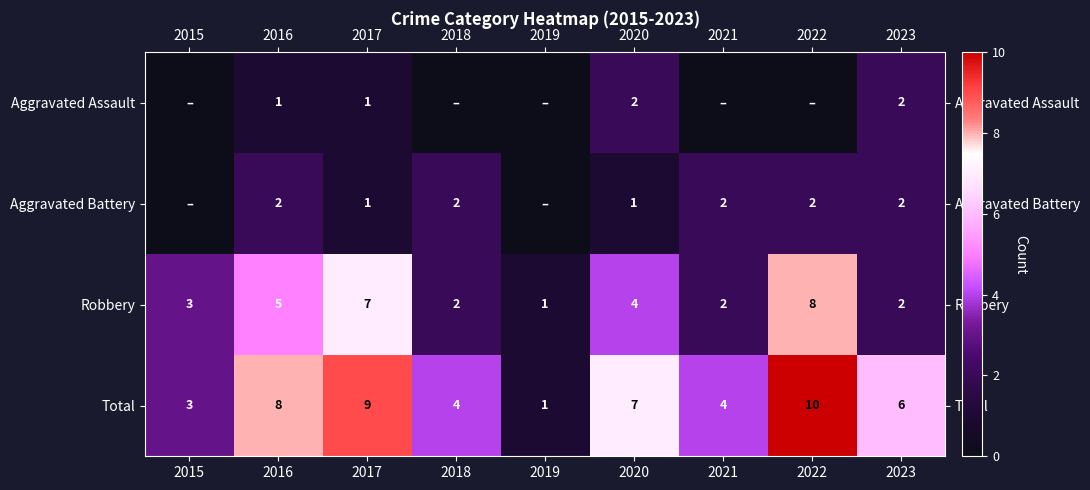

Where is Robbery nearest to the value 4?

2020